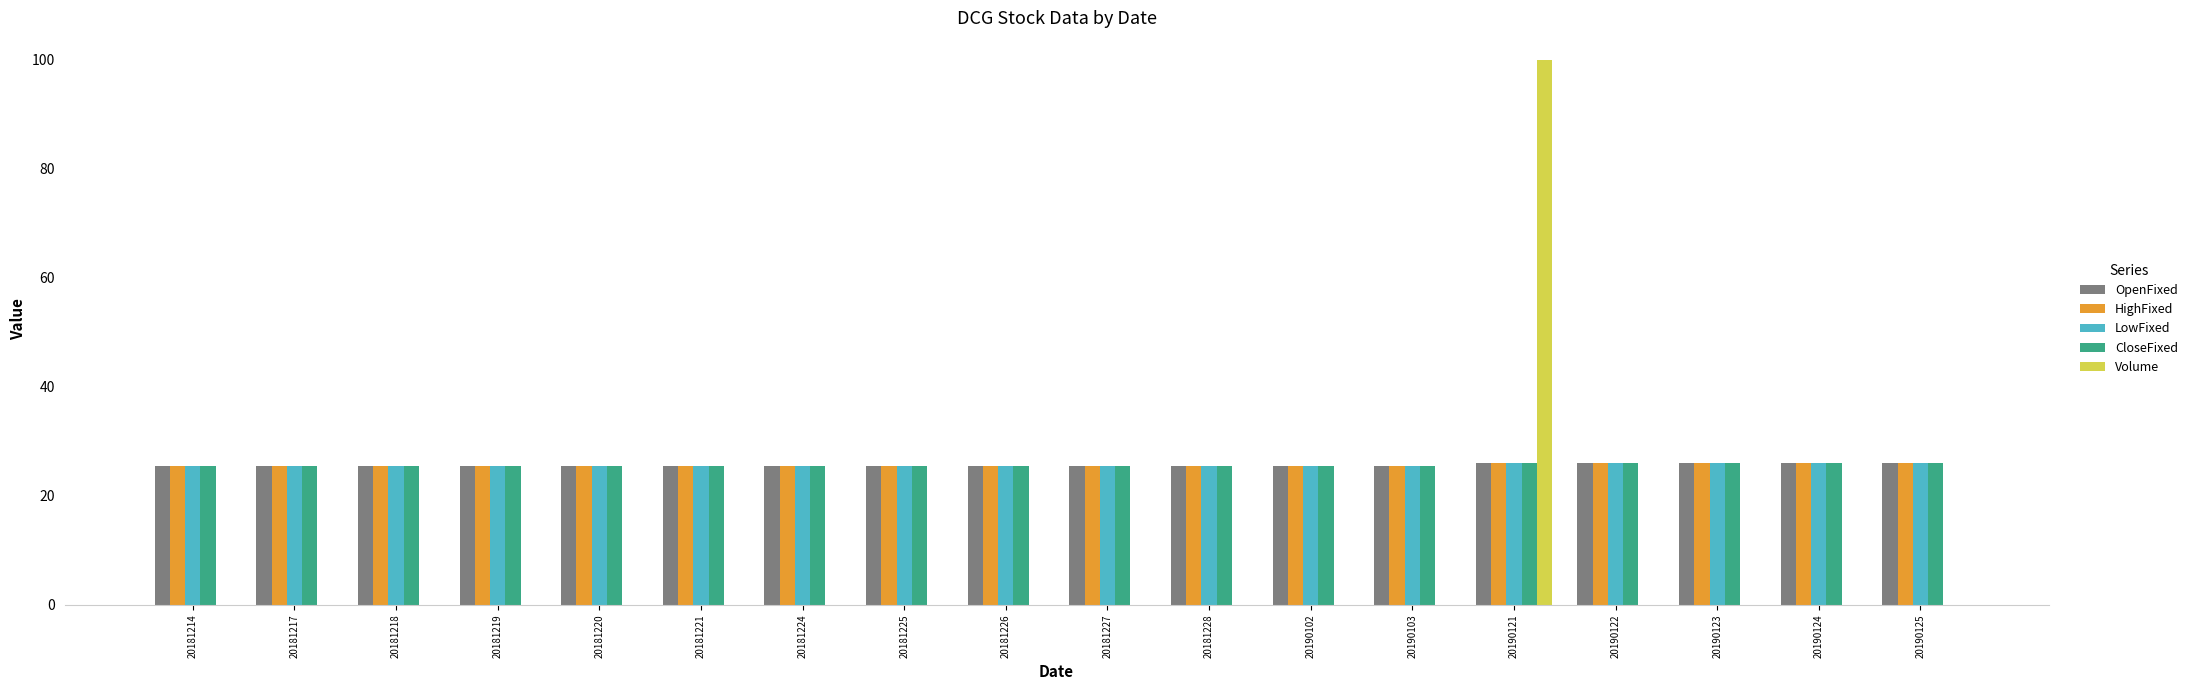

What is the greatest value displayed?

100.0